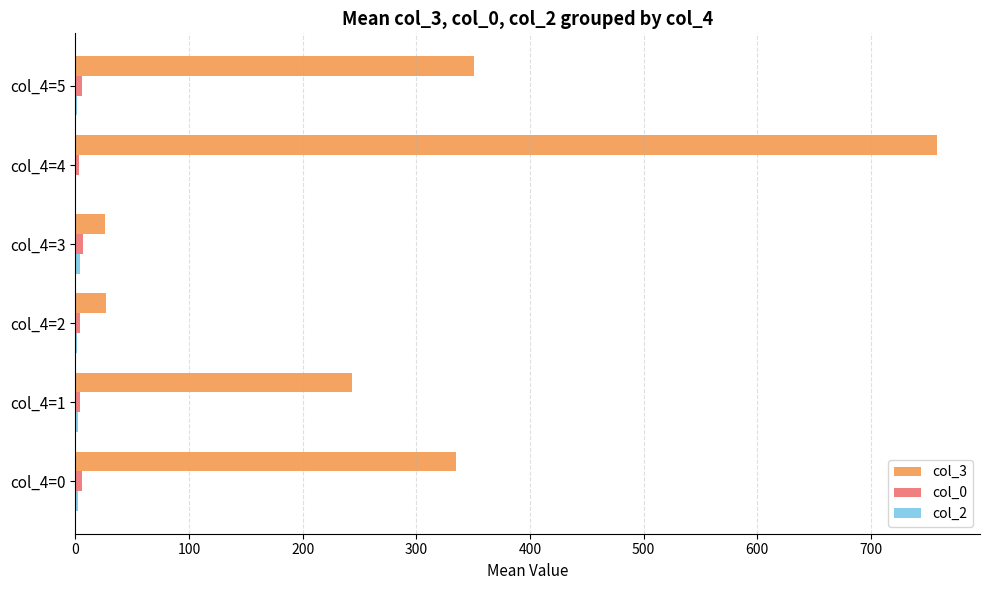

Which category has the highest value in the col_3 series?

col_4=4